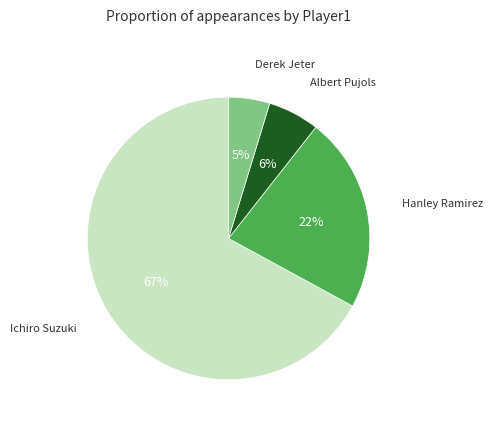

How many segments does this pie chart have?

4